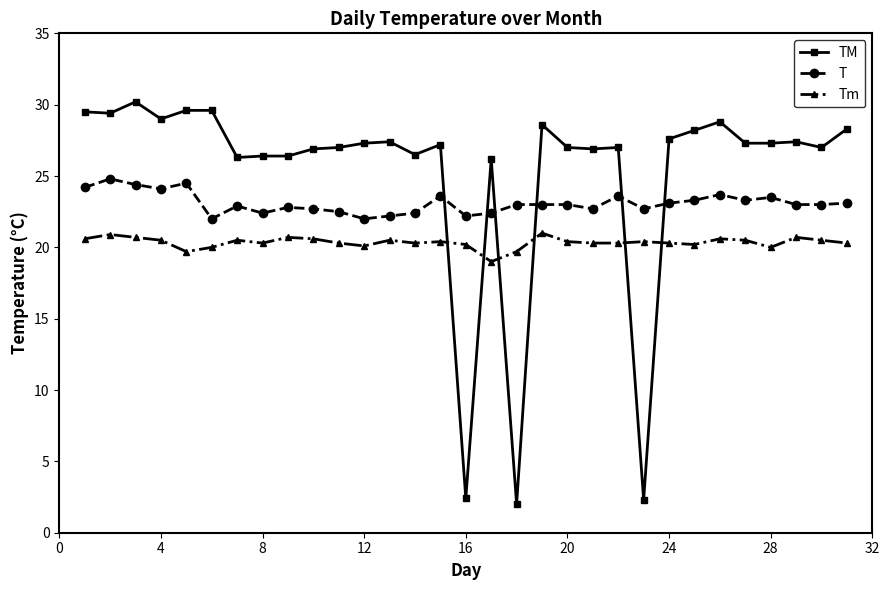

What is the value of the T point at the 19th from the left?

23.0